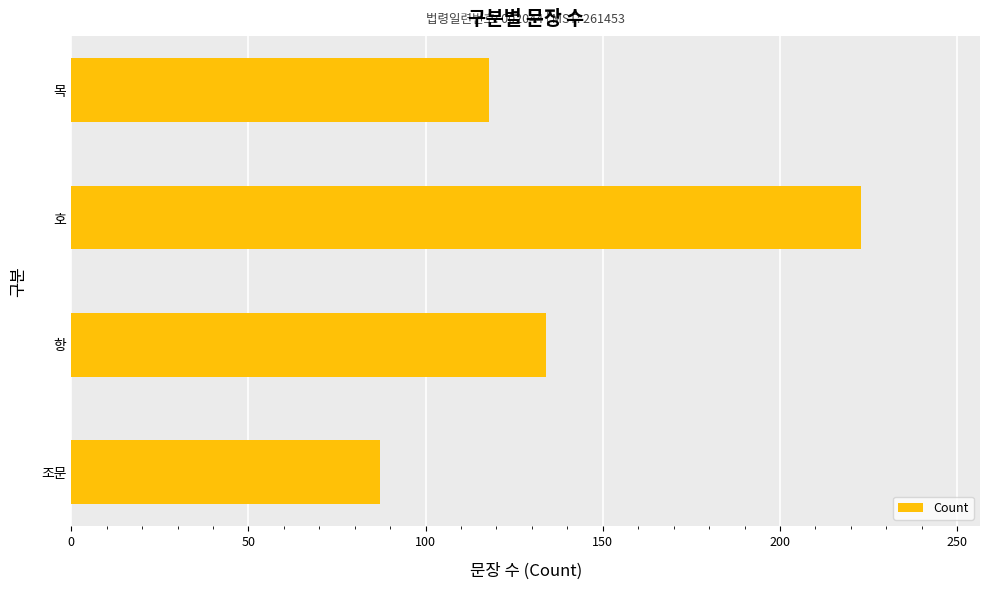

What is the approximate value at 항, to the nearest 10?

130